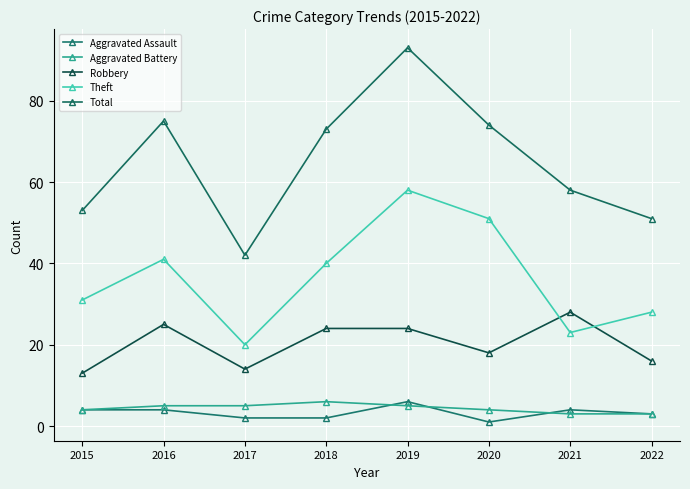

What is the value of the Aggravated Battery point at the 5th from the left?

5